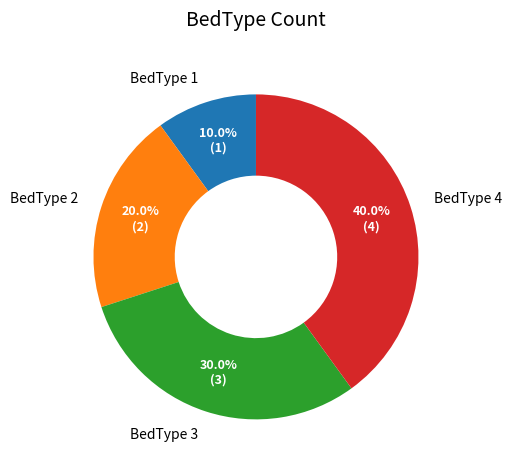

Combined, do BedType 1 and BedType 2 account for over 50%?

No